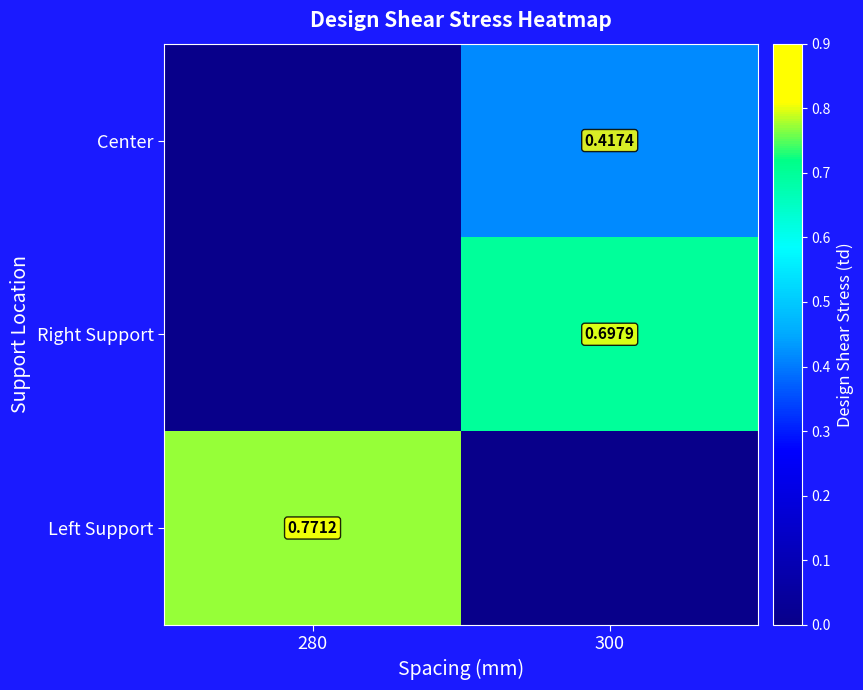

Is the value of Center at 300 greater than the value of Left Support at 280?

No